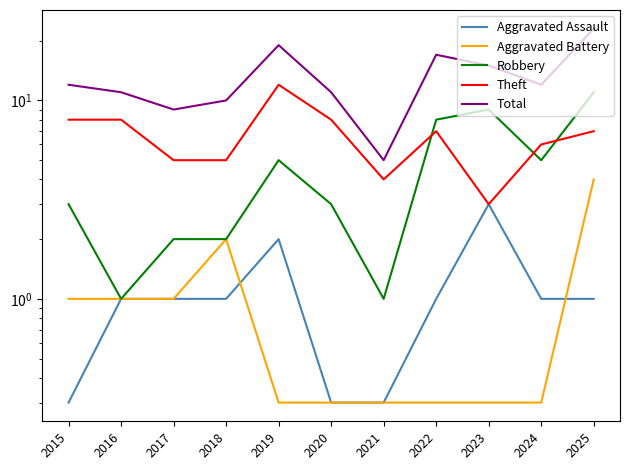

How many Aggravated Assault values are between 0 and 1?

9